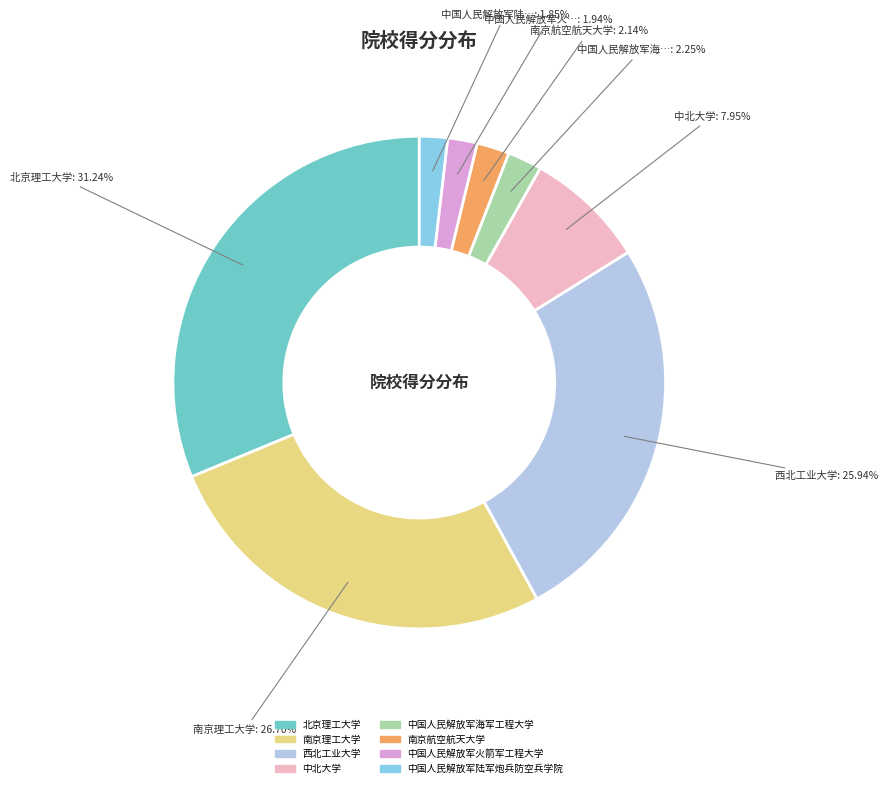

Does 西北工业大学 account for over 50% of the chart?

No